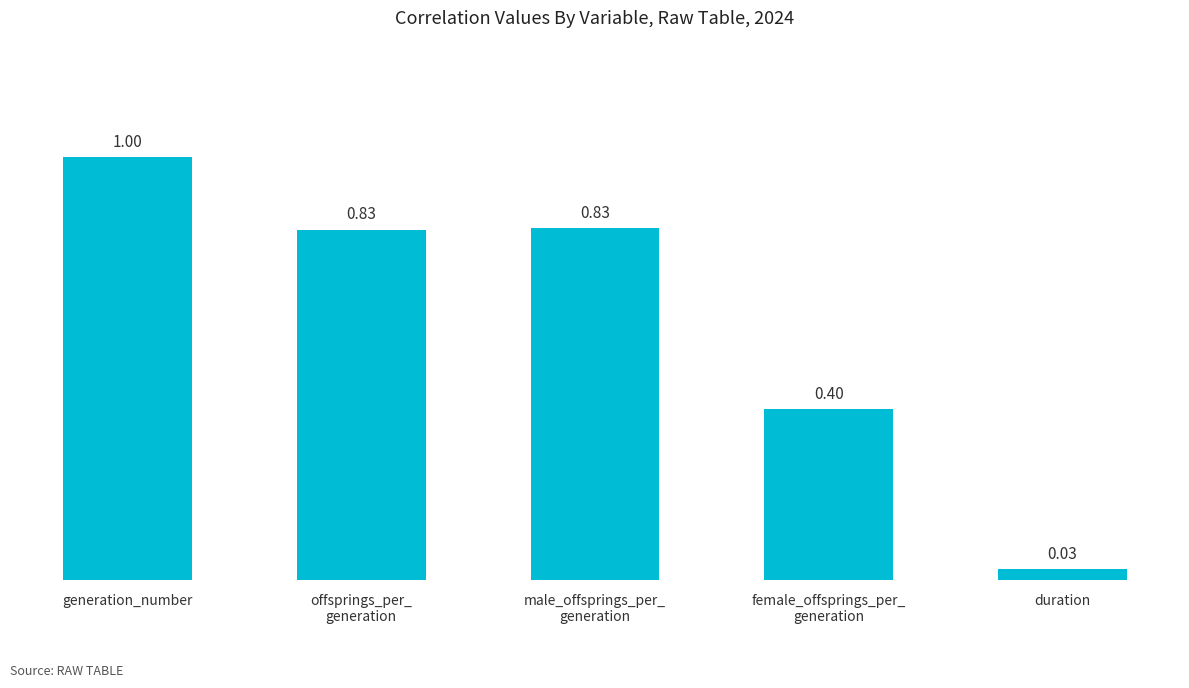

What position from the right is offsprings_per_
generation?

4